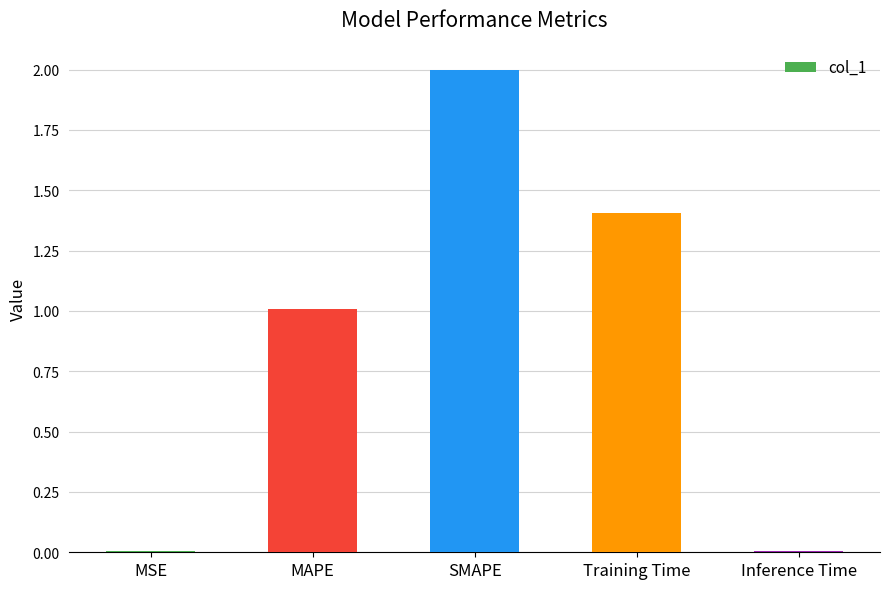

Is it true that the value at Training Time is 0.9?

False